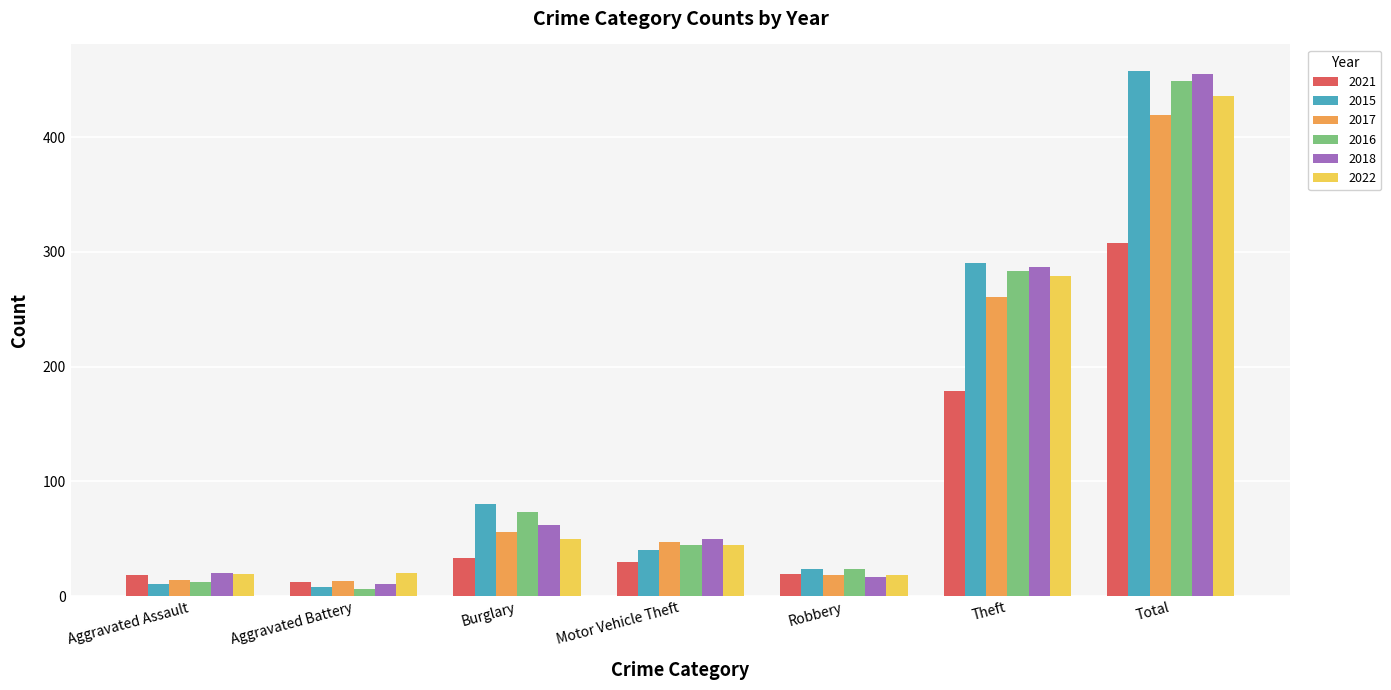

Does the chart contain any negative values?

No